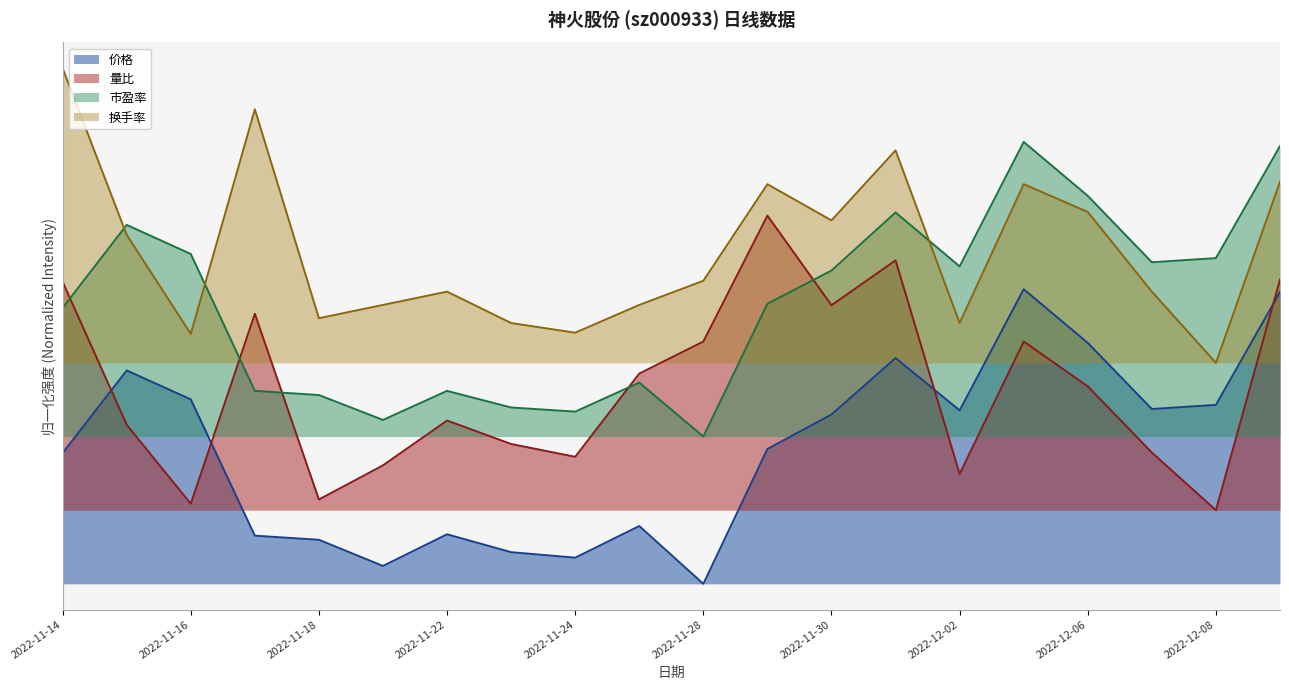

Is the value of 价格 at 2022-11-28 greater than the value of 换手率 at 2022-11-29?

No